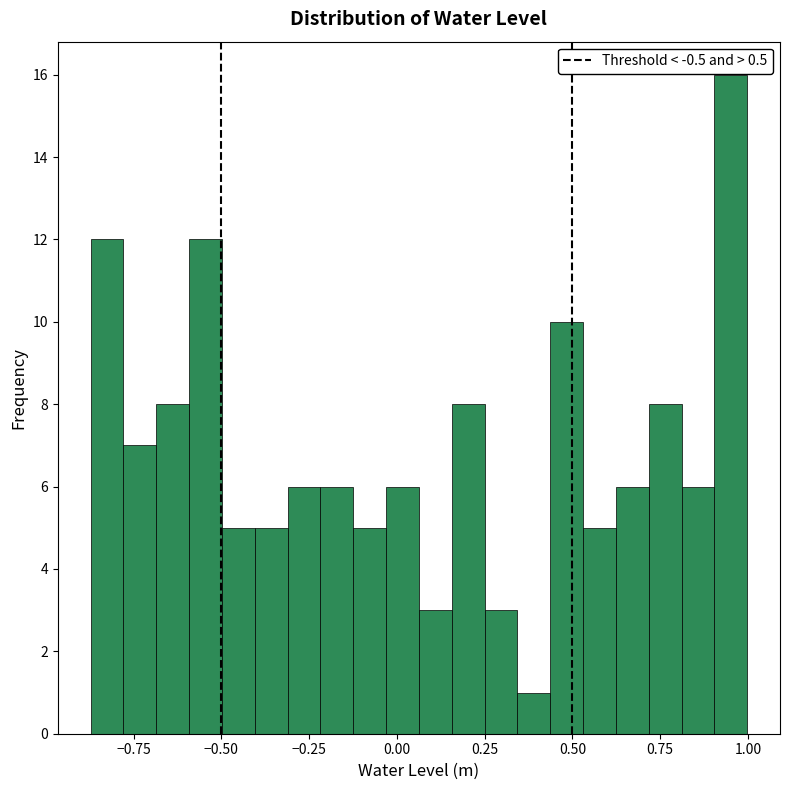

Read against the x-axis, roughly where is the centre of the tallest bar?

0.95